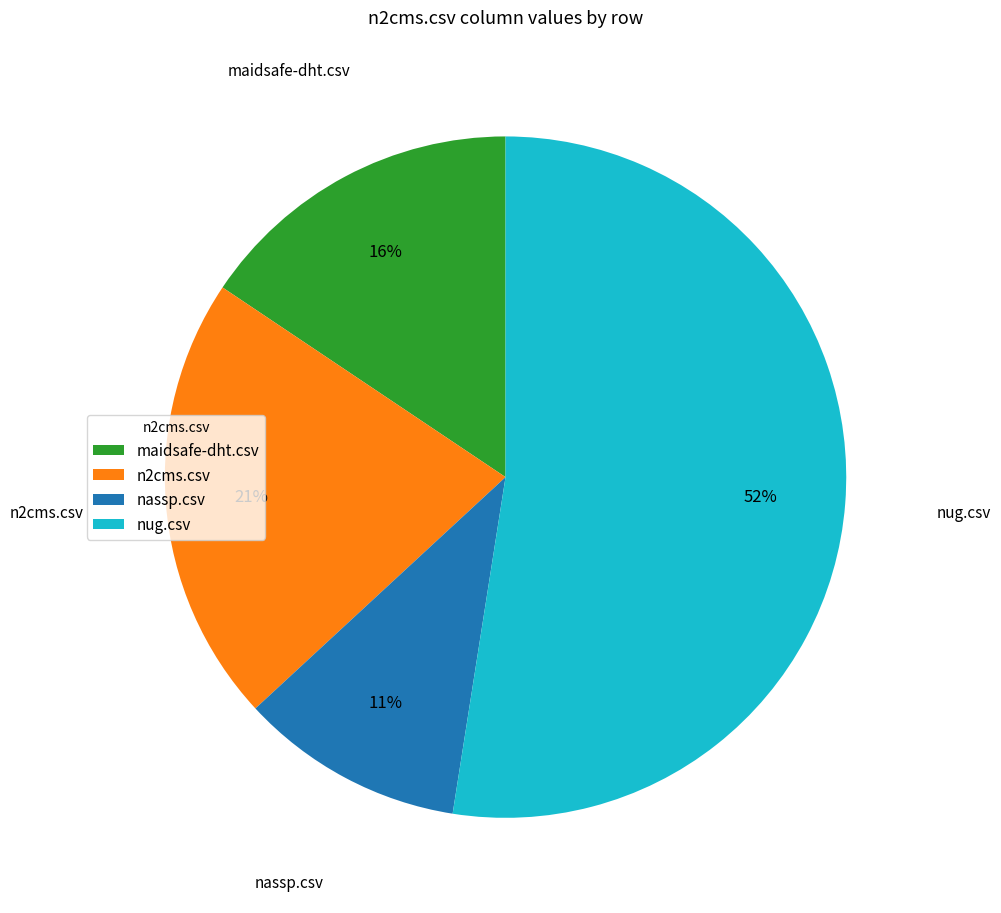

The nassp.csv slice represents 1% of the pie. True or false?

False